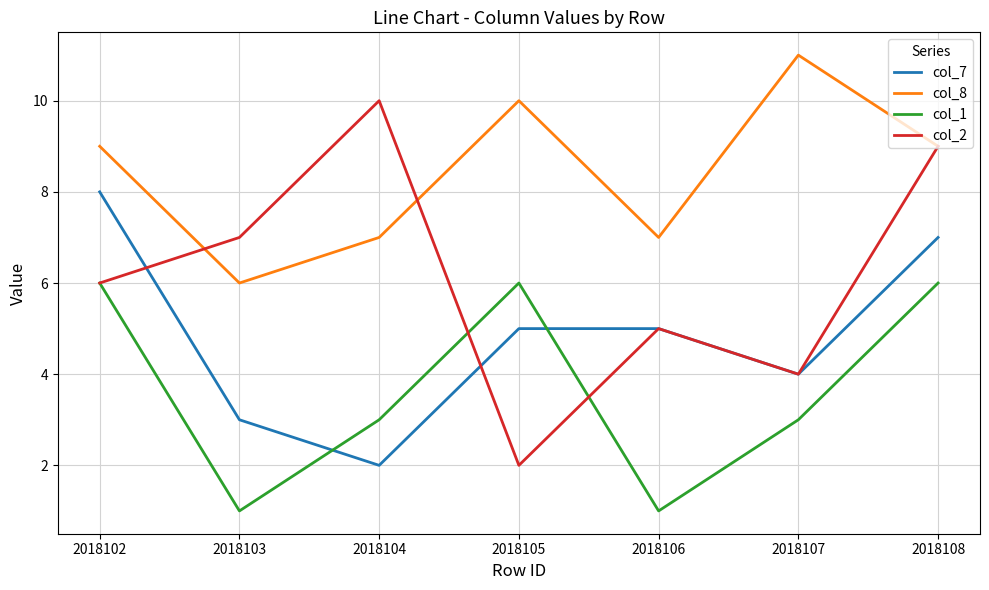

In col_1, how many points are higher than both neighbors (excluding endpoints)?

1